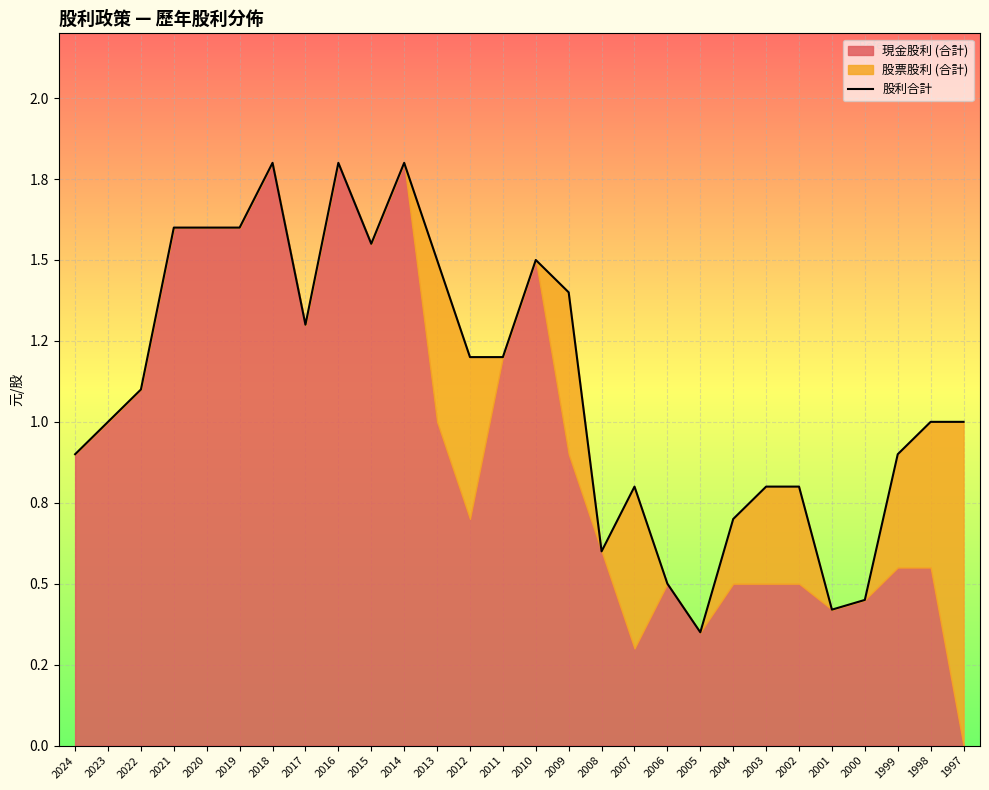

Reading right to left, what are all the values shown in this chart?

1.0	1.0	0.9	0.5	0.4	0.8	0.8	0.7	0.3	0.5	0.8	0.6	1.4	1.5	1.2	1.2	1.5	1.8	1.6	1.8	1.3	1.8	1.6	1.6	1.6	1.1	1.0	0.9